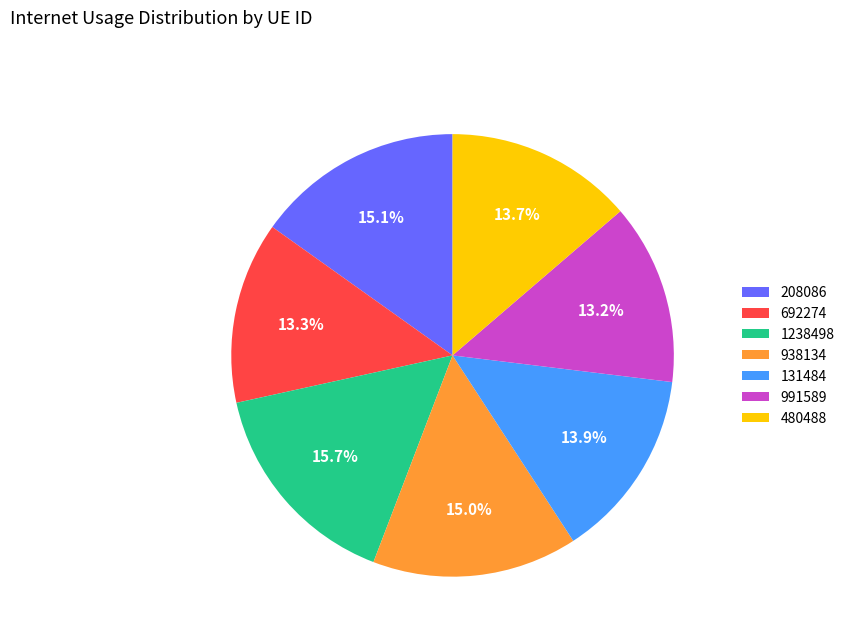

How many segments does this pie chart have?

7